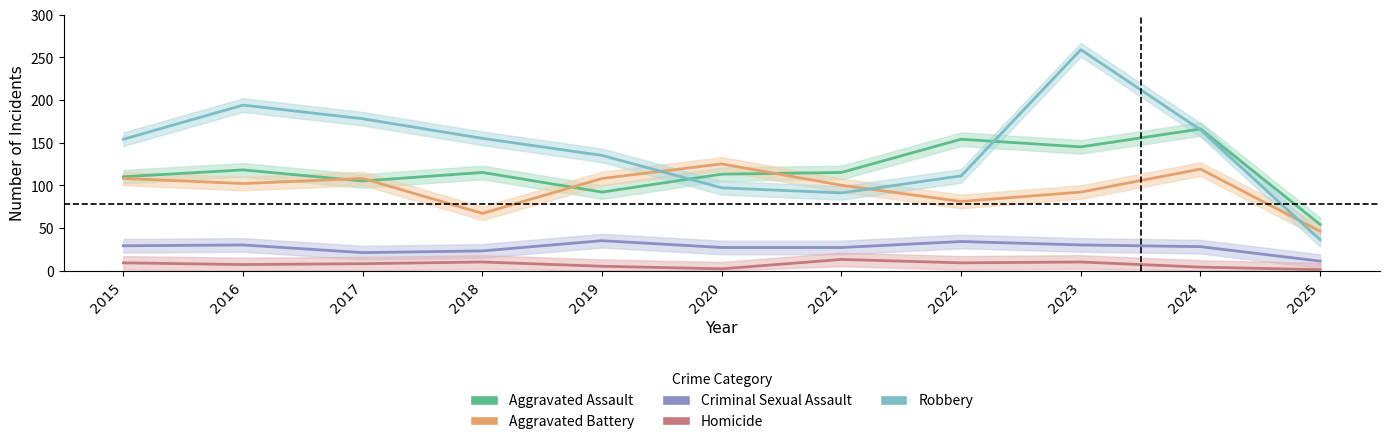

Reading left to right, transcribe all the data shown in this chart.

Aggravated Assault: 2015=110	2016=118	2017=105	2018=115	2019=92	2020=113	2021=115	2022=154	2023=145	2024=166	2025=54
Aggravated Battery: 2015=108	2016=102	2017=108	2018=67	2019=108	2020=125	2021=100	2022=81	2023=92	2024=119	2025=46
Criminal Sexual Assault: 2015=29	2016=30	2017=21	2018=23	2019=35	2020=27	2021=27	2022=34	2023=30	2024=28	2025=11
Homicide: 2015=9	2016=7	2017=8	2018=10	2019=5	2020=2	2021=13	2022=9	2023=10	2024=4	2025=1
Robbery: 2015=154	2016=194	2017=178	2018=155	2019=135	2020=97	2021=91	2022=111	2023=259	2024=165	2025=36